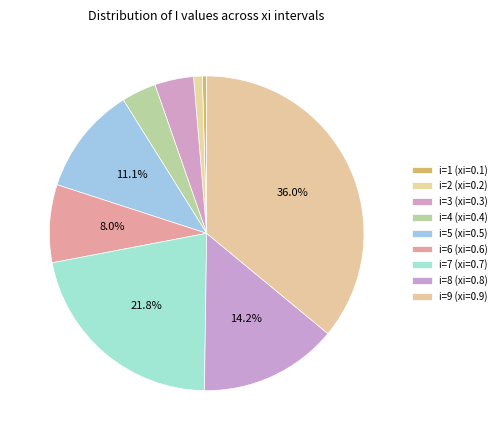

Is the sum of i=4 (xi=0.4) and i=6 (xi=0.6) greater than half?

No